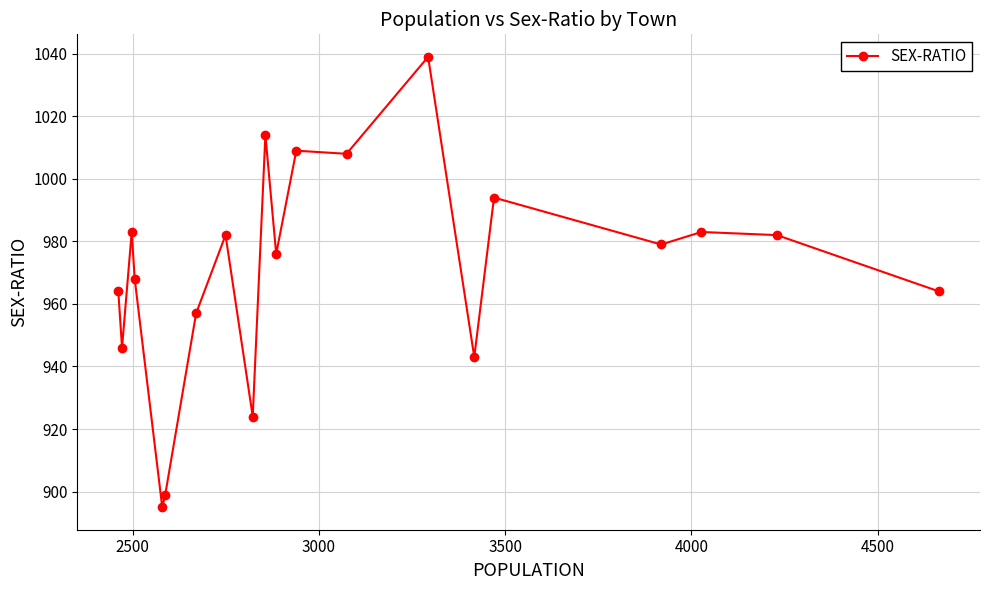

What is the greatest value displayed?

1039